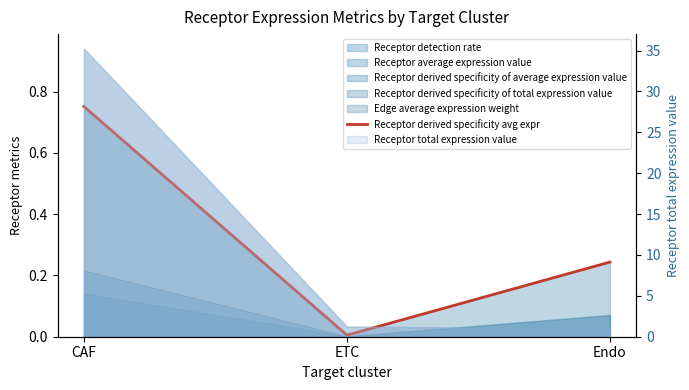

Count the number of categories in the chart.

3